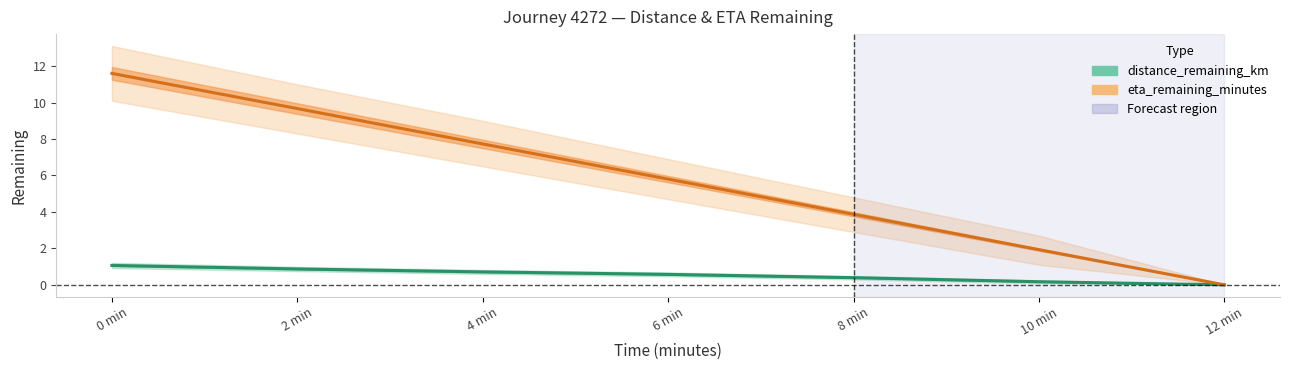

The value of distance_remaining_km at 8 min is 0.2. True or false?

False